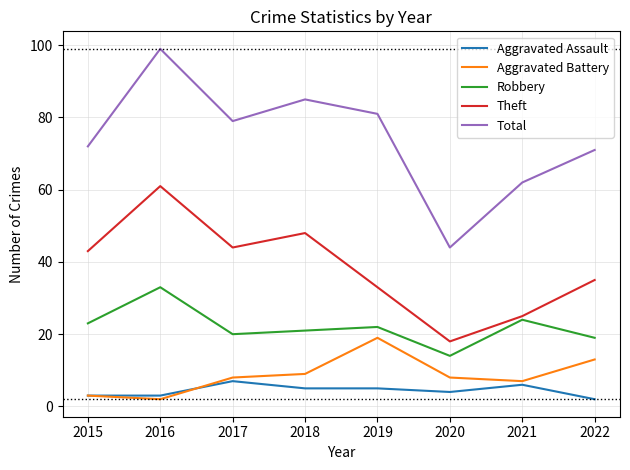

What is the average value of the Theft series?

38